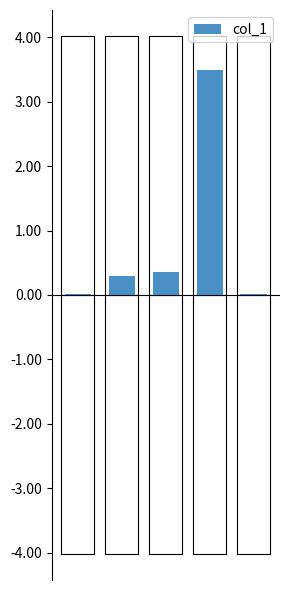

How many bars are there in total?

5